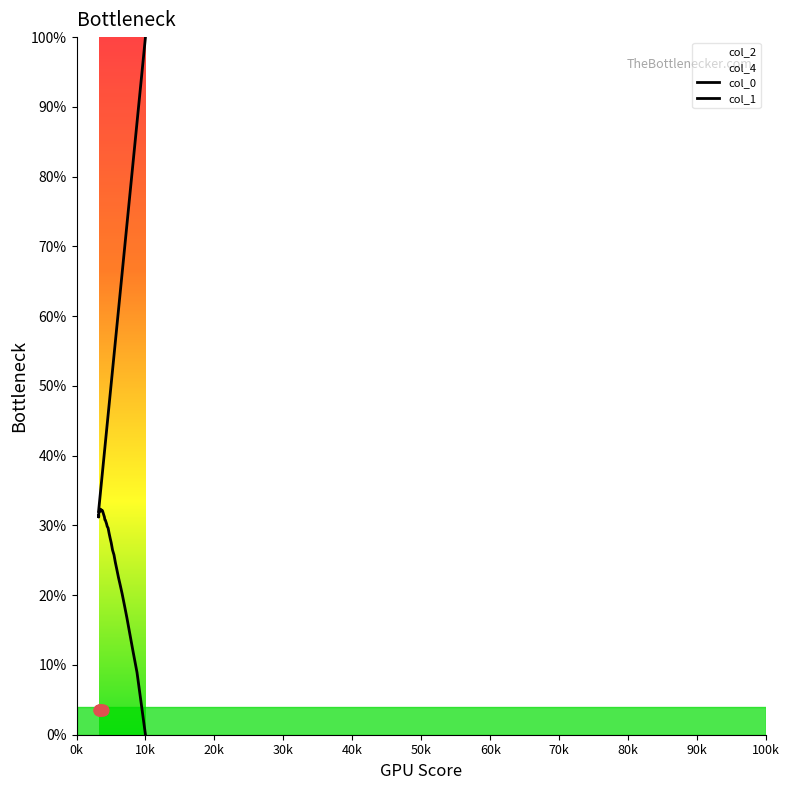

Is the value of col_1 at 90k greater than the value of col_0 at 70k?

No